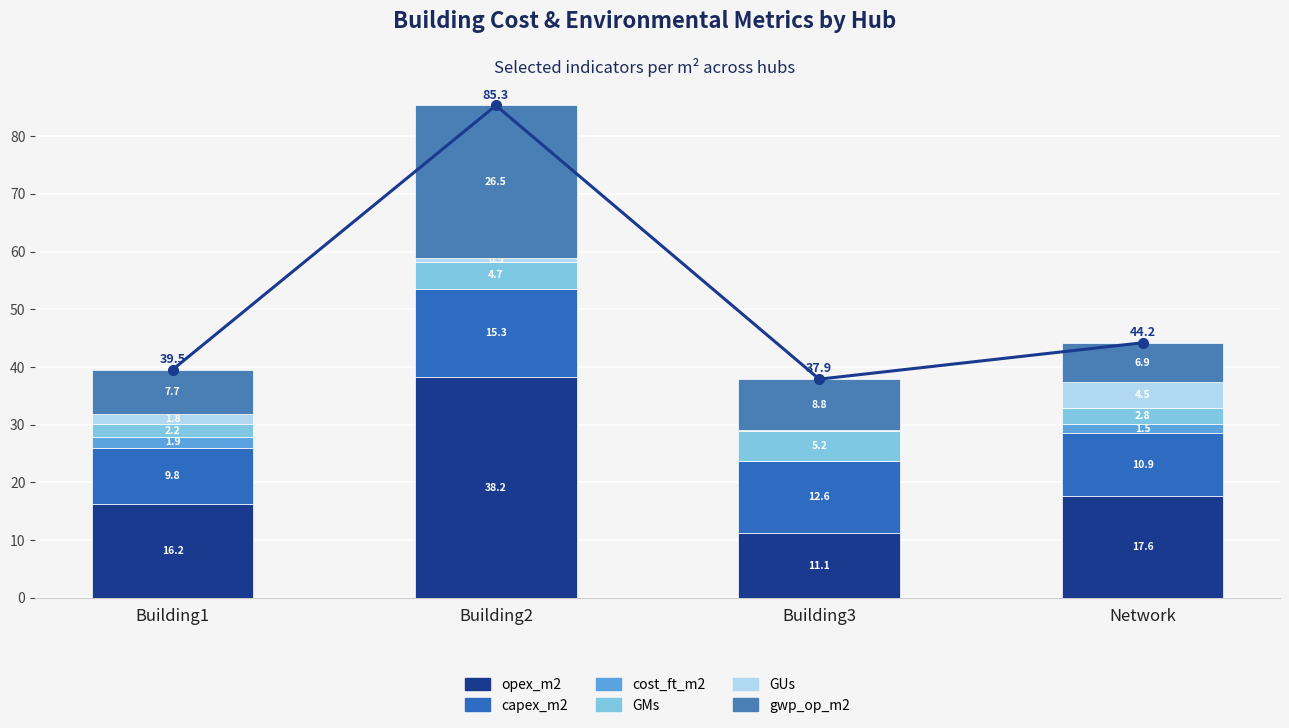

How many data points in GMs are above 4?

2